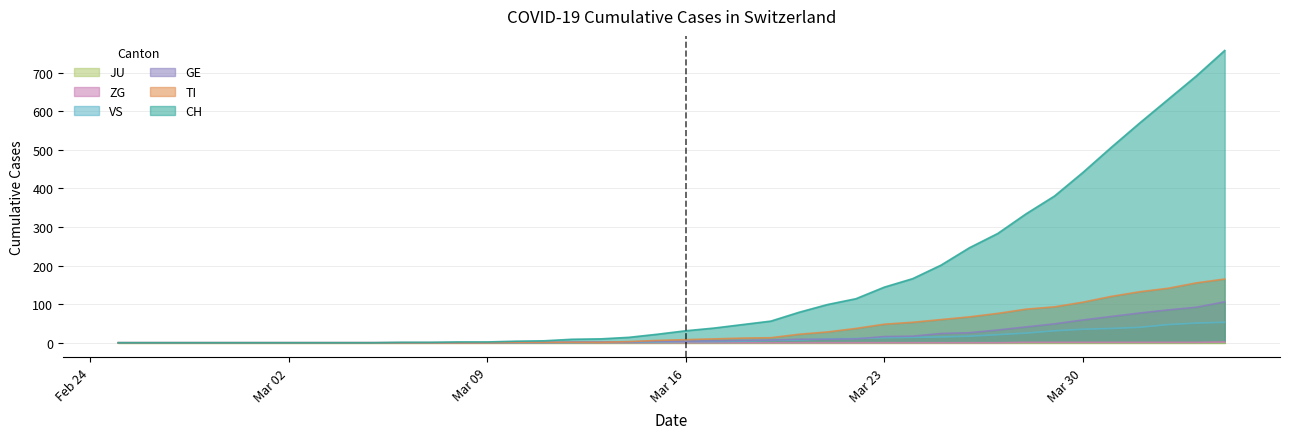

Where is VS nearest to the value 26?

2020-03-28